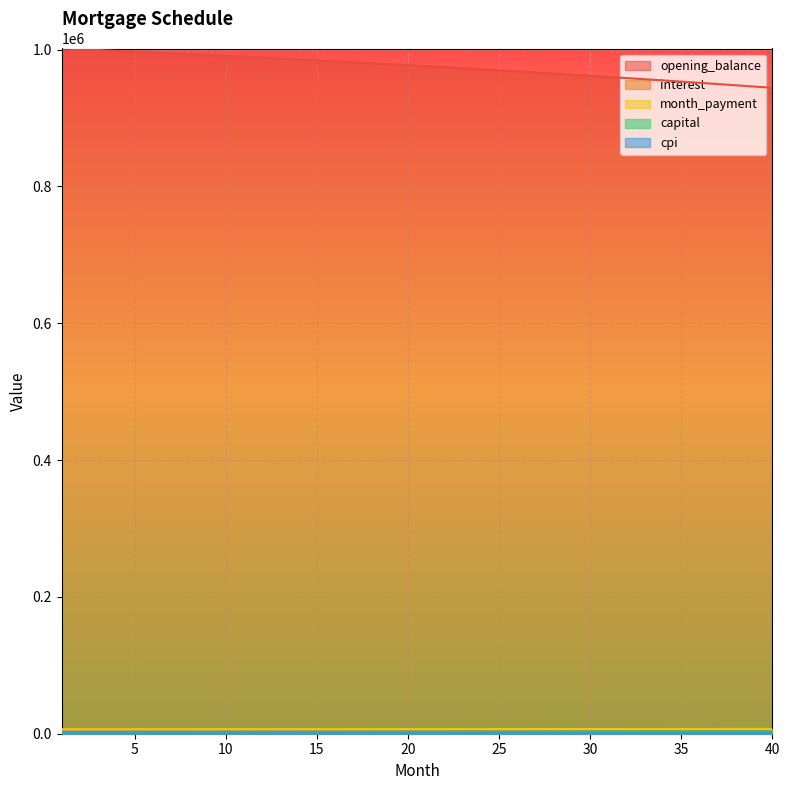

What is the approximate value of opening_balance at 18?

980193.5